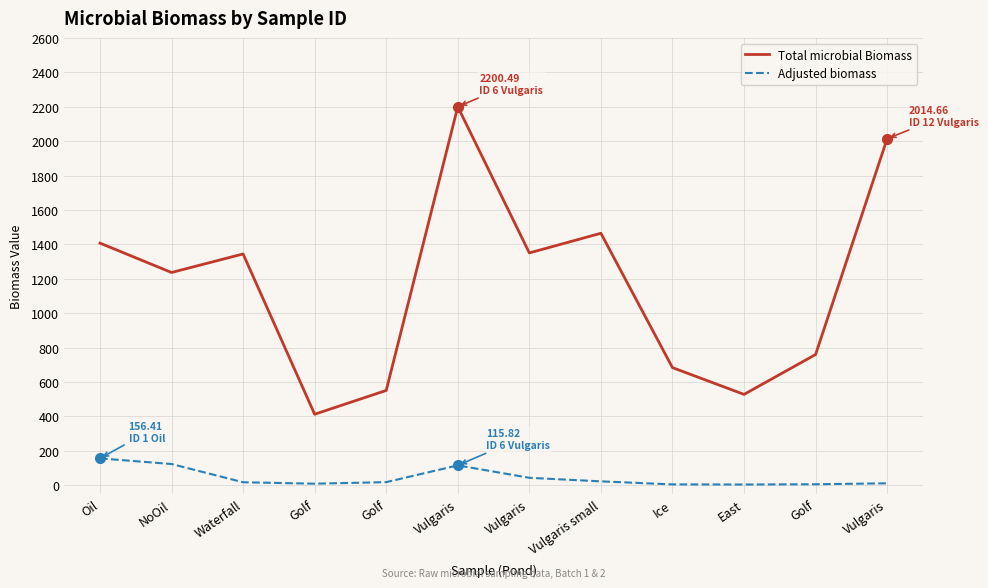

Which series changed the most between Golf and Golf?

Total microbial Biomass